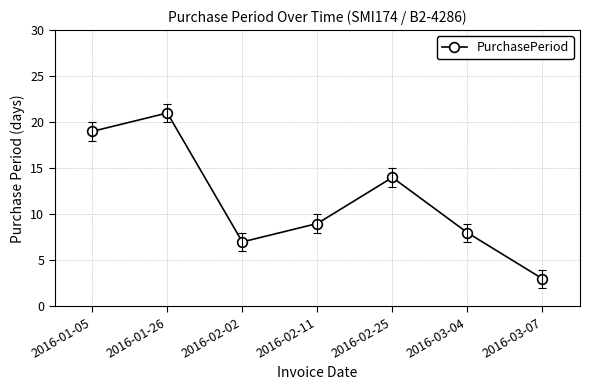

What is the ratio of the value at 2016-02-02 to the value at 2016-01-26?

0.3